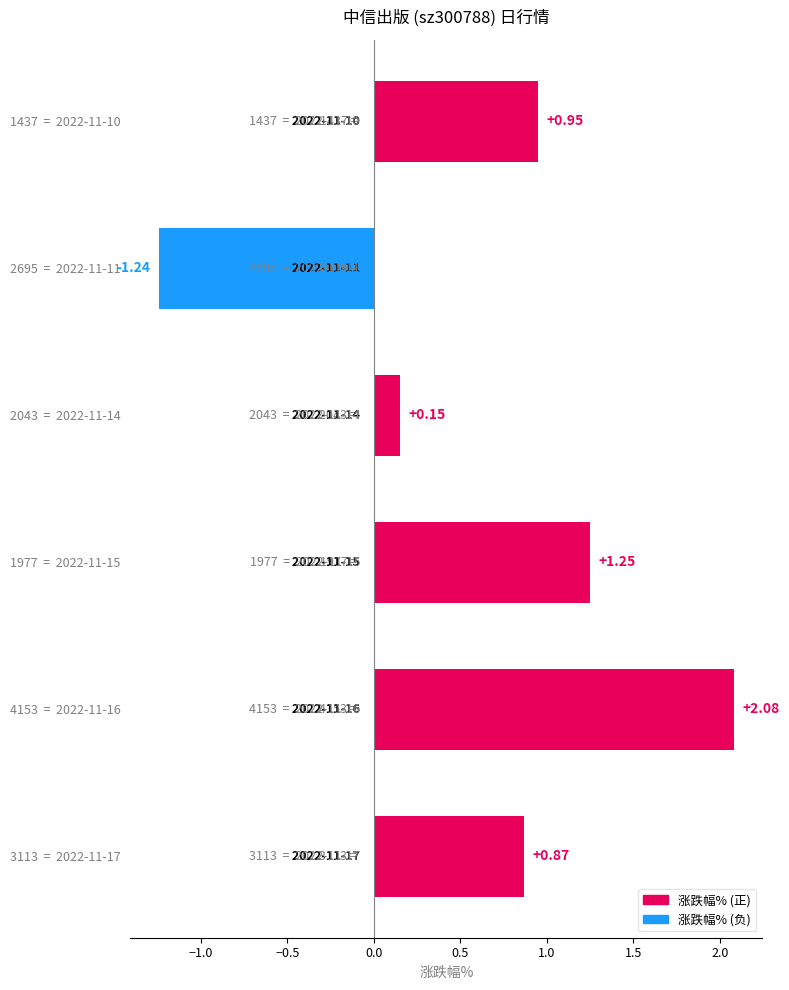

Reading right to left, extract all data points from this chart.

涨跌幅% (正): 0.9	0.0	0.1	1.2	2.1	0.9
涨跌幅% (负): 0.0	-1.2	0.0	0.0	0.0	0.0